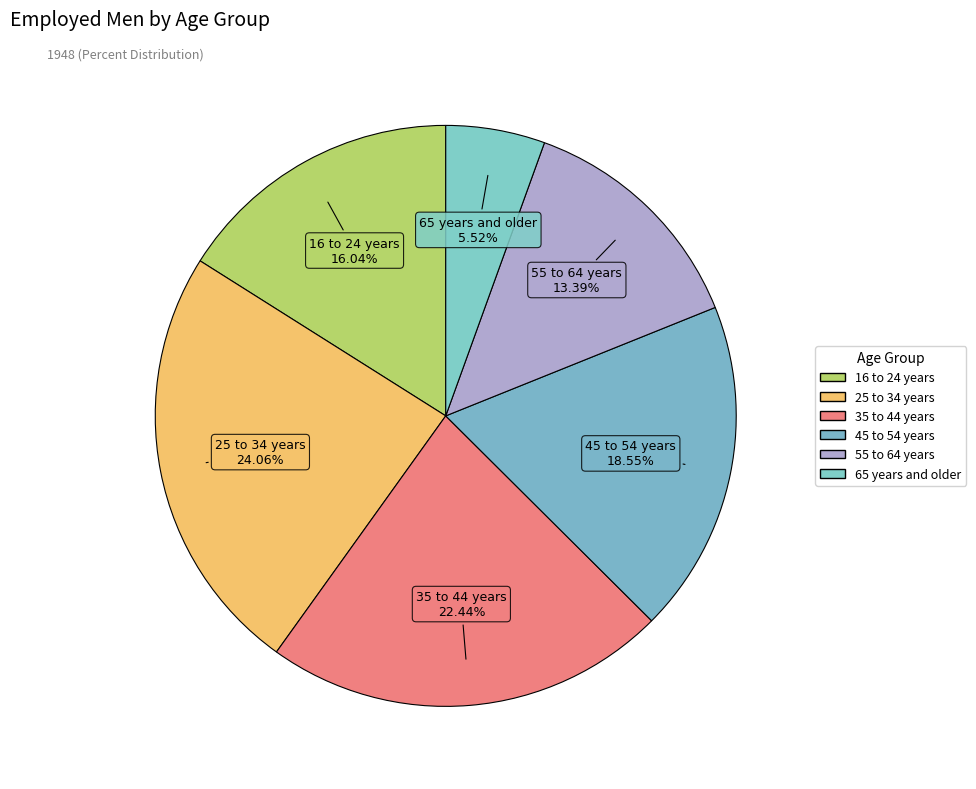

To the nearest percent, what is the difference between the largest and smallest slice percentages?

19%